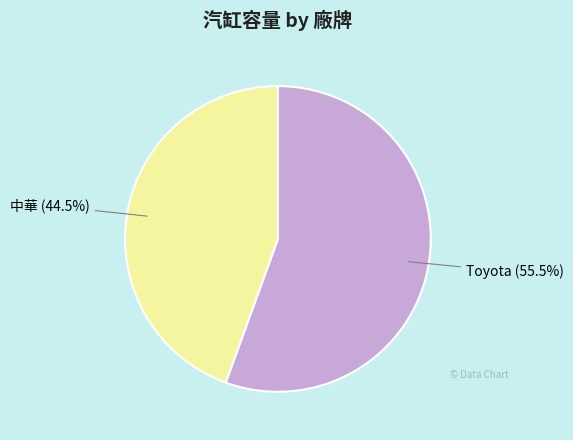

To the nearest percent, what is the average slice percentage?

50%